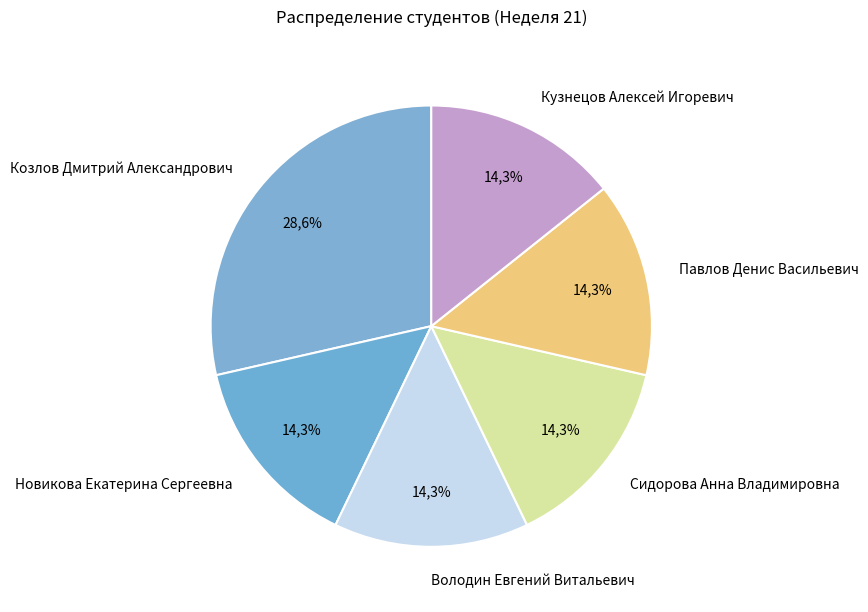

To the nearest percent, what percentage of the pie is Кузнецов Алексей Игоревич?

14%